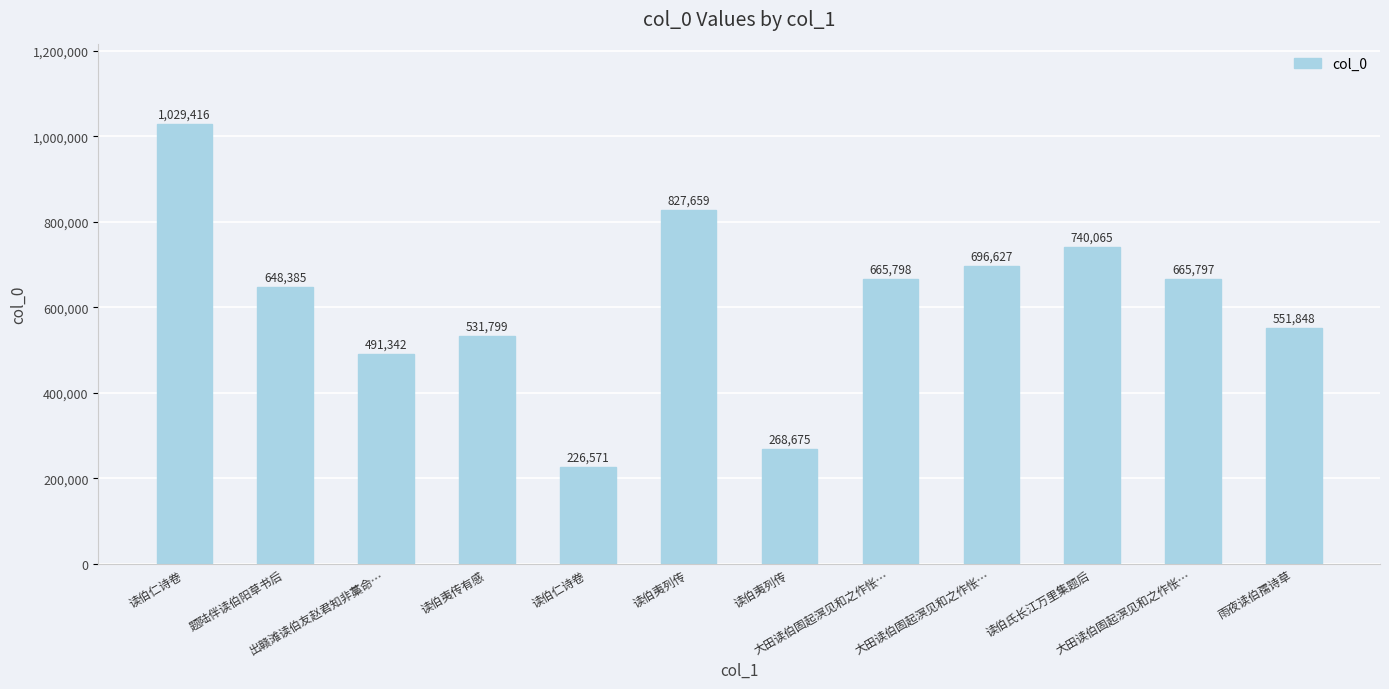

What is the sum of the values at 大田读伯固起溟见和之作怅… and 读伯氏长江万里集题后?

1436692